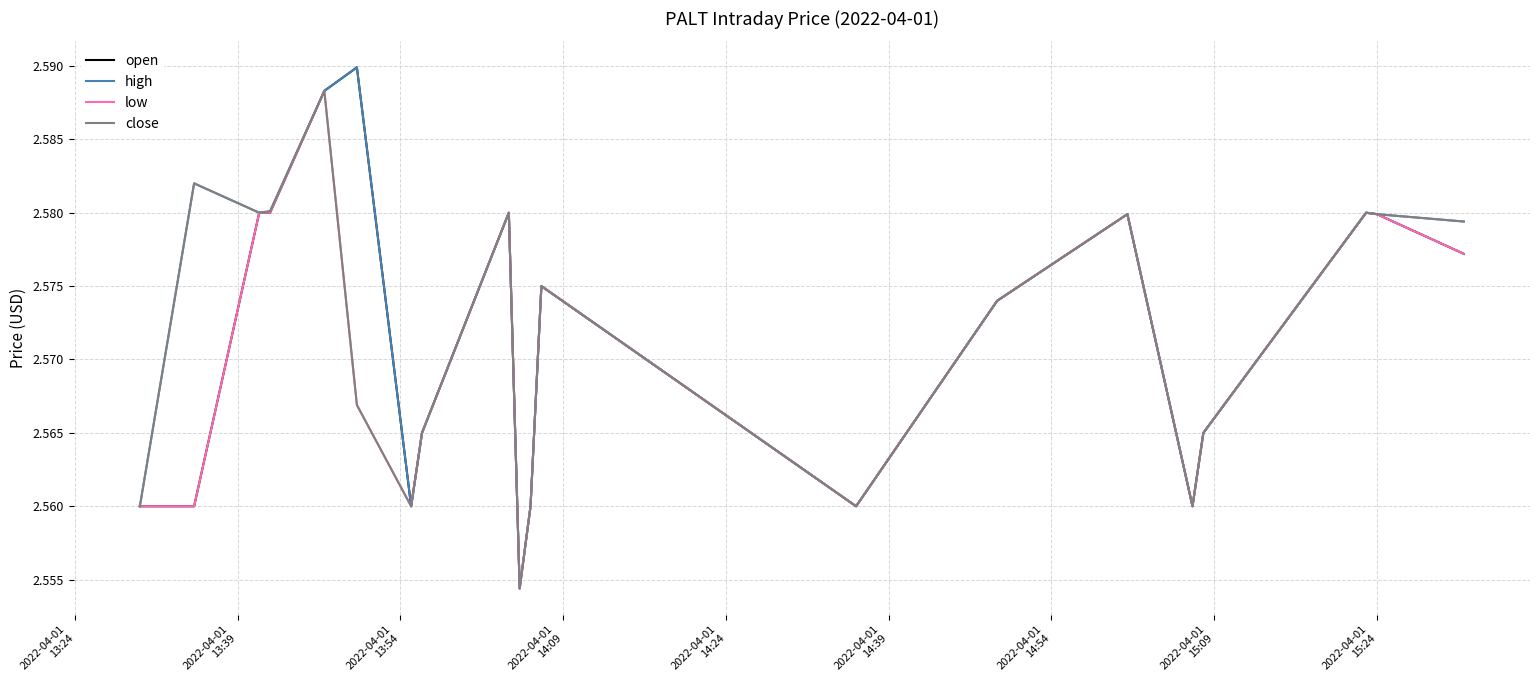

List the series in order of their peak value, lowest first.

low, close, open, high